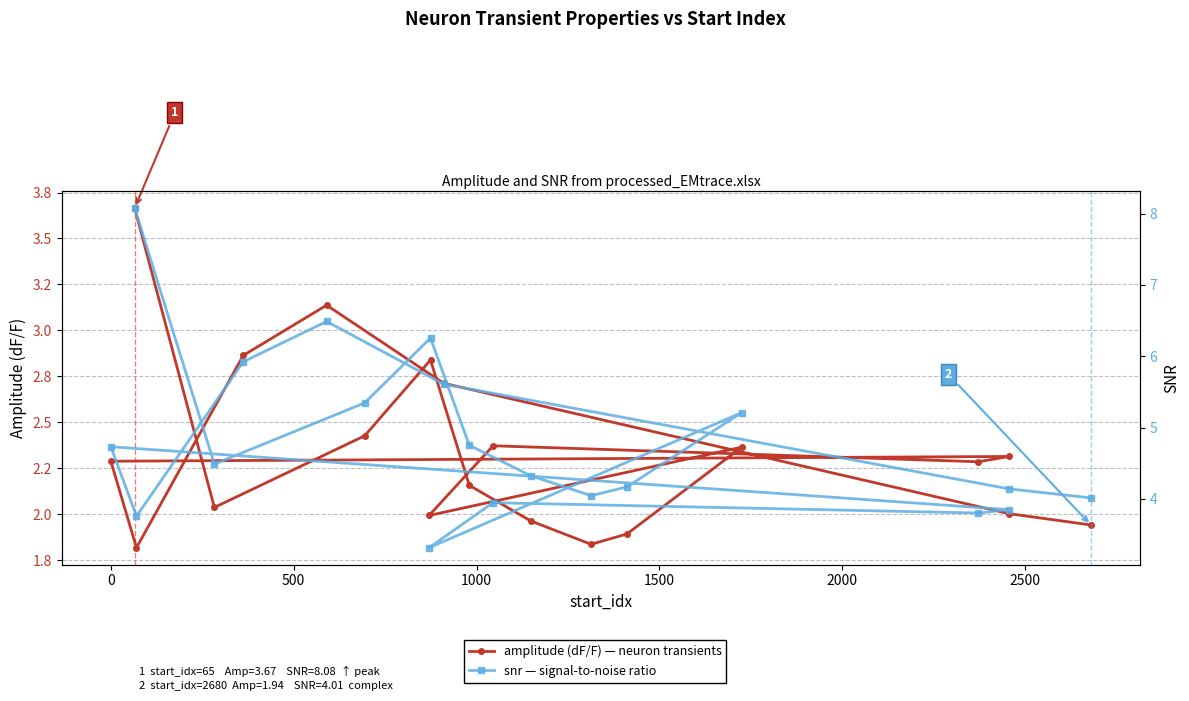

Which series has the largest range (max minus min)?

snr